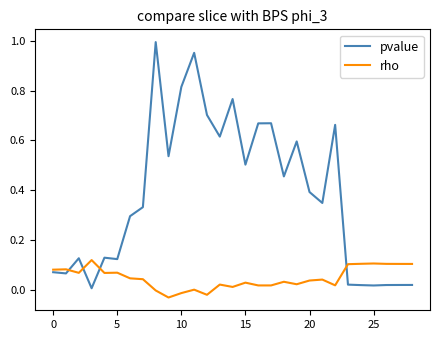

Which series has the widest spread of values?

pvalue